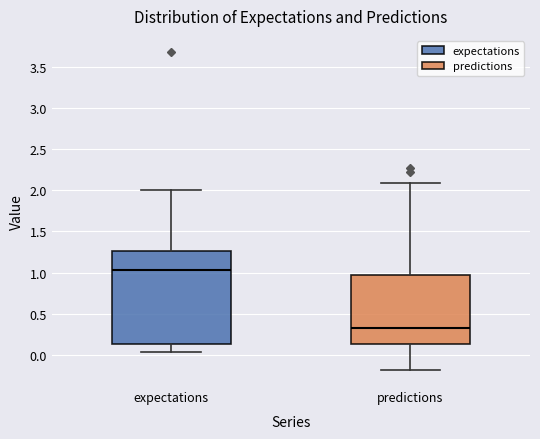

Where is the upper edge of the box for expectations on the y-axis? The values are not printed on the chart, so give them approximately, as read against the axis.

1.25